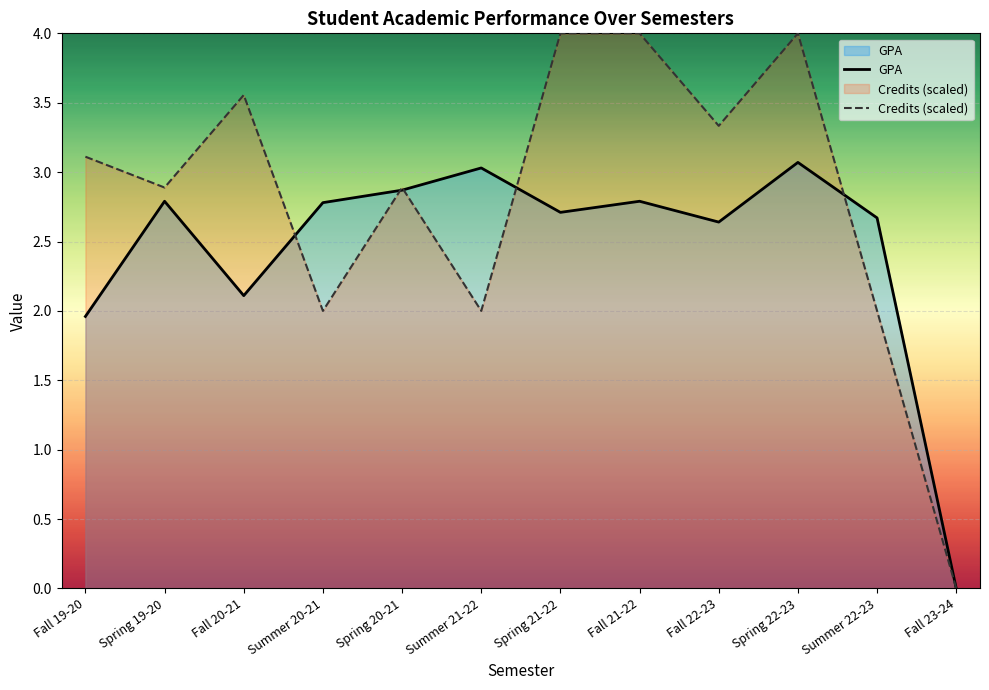

What is the sum of all Credits (scaled) values?

33.8